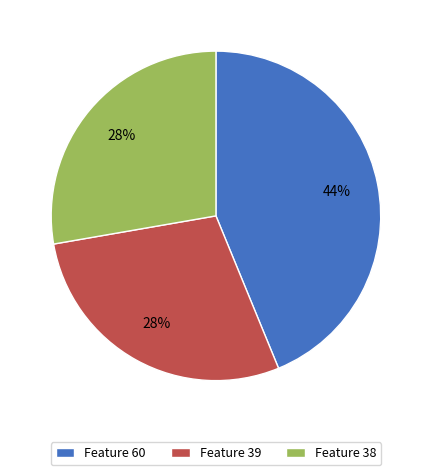

To the nearest percent, what portion does Feature 39 represent?

28%